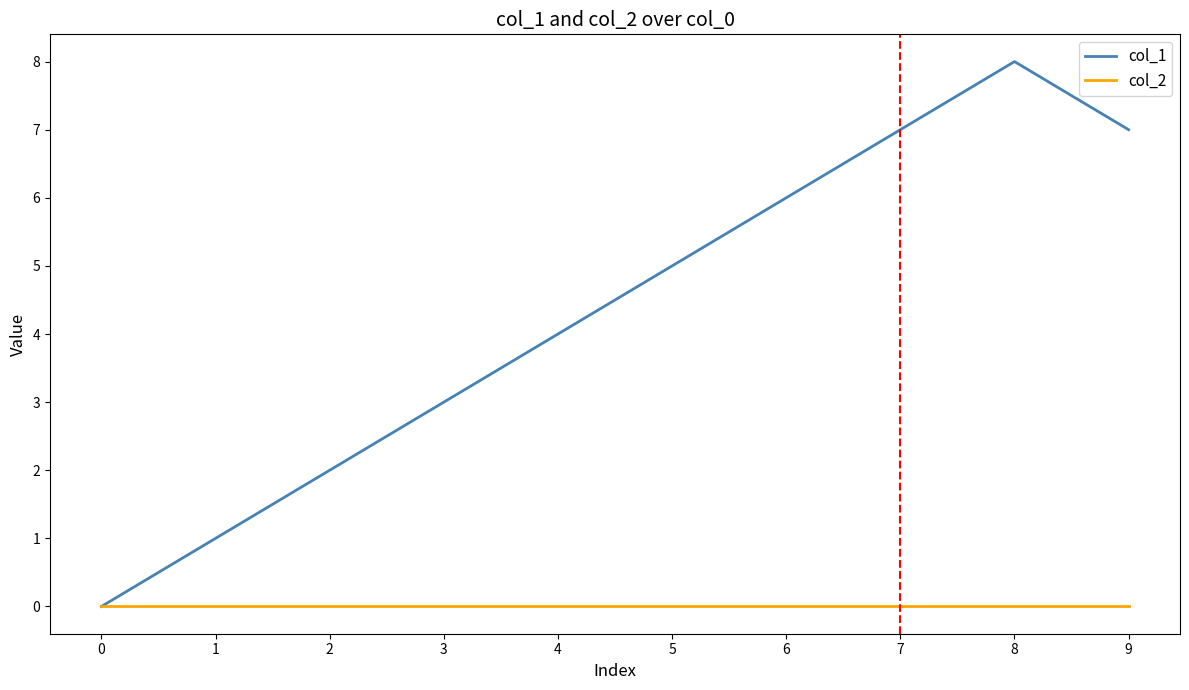

Does the chart display data point markers on the line(s)?

No